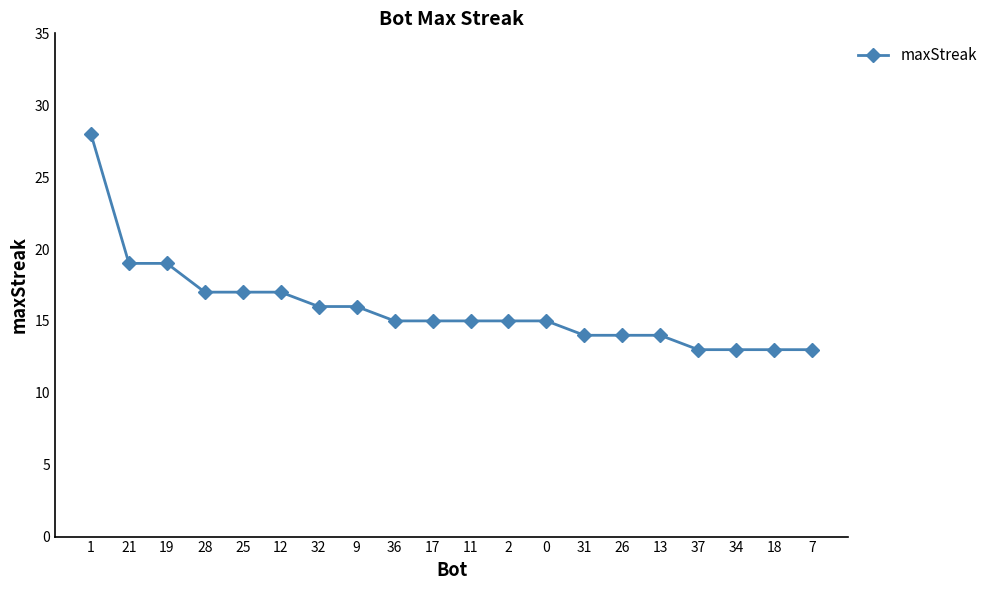

Is it true that the value at 11 is 15?

True